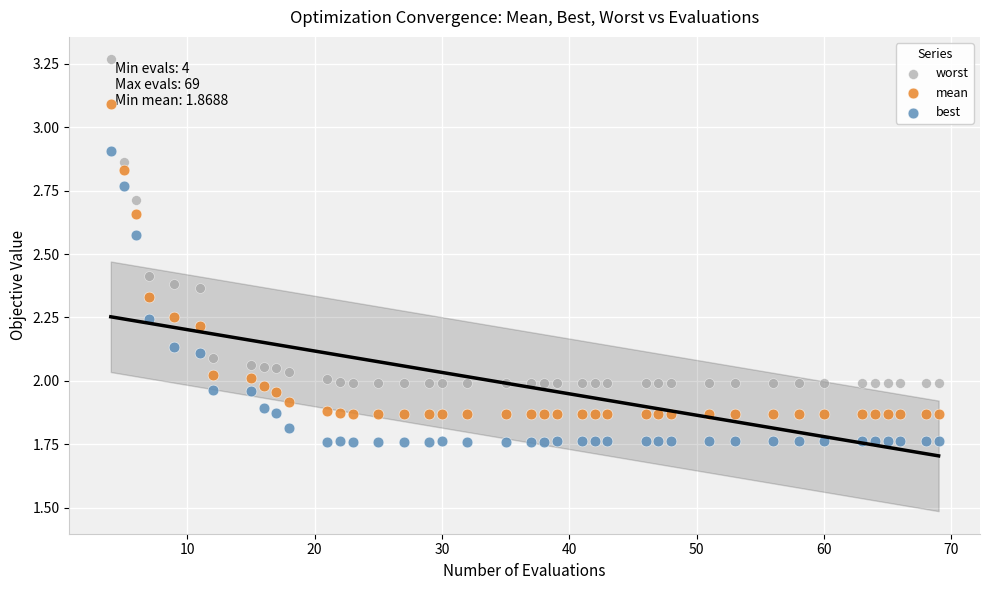

What is the X range (max minus min) for the scatter plot?

65.0